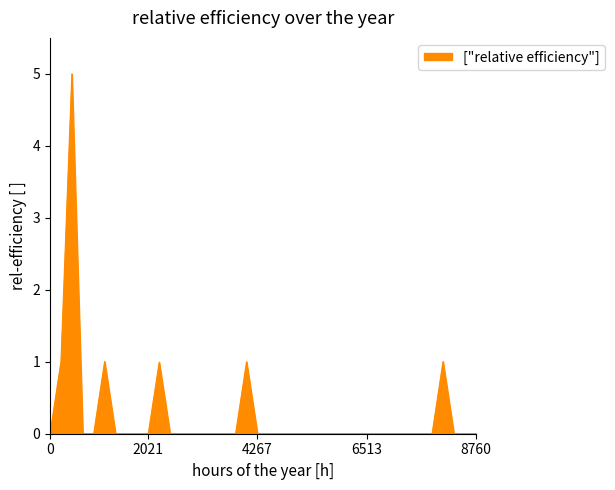

How many lines are shown in the chart?

1